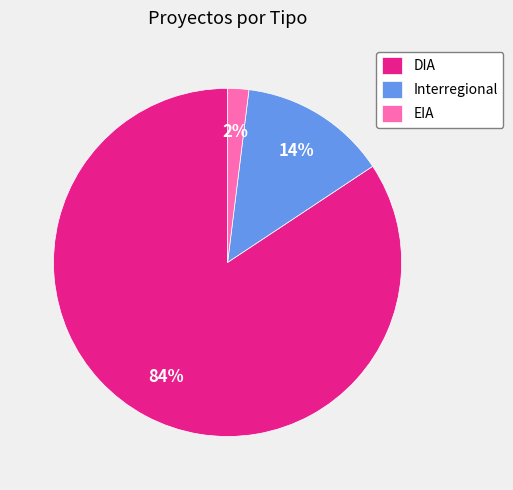

Which slice represents more than half of the pie?

DIA